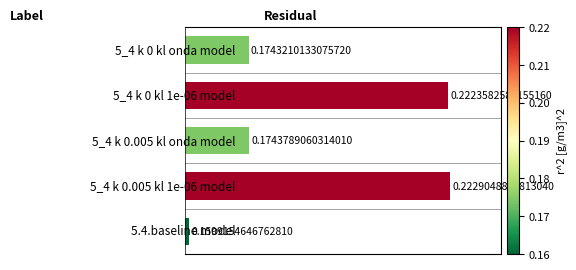

What is the sum of all values?

1.0